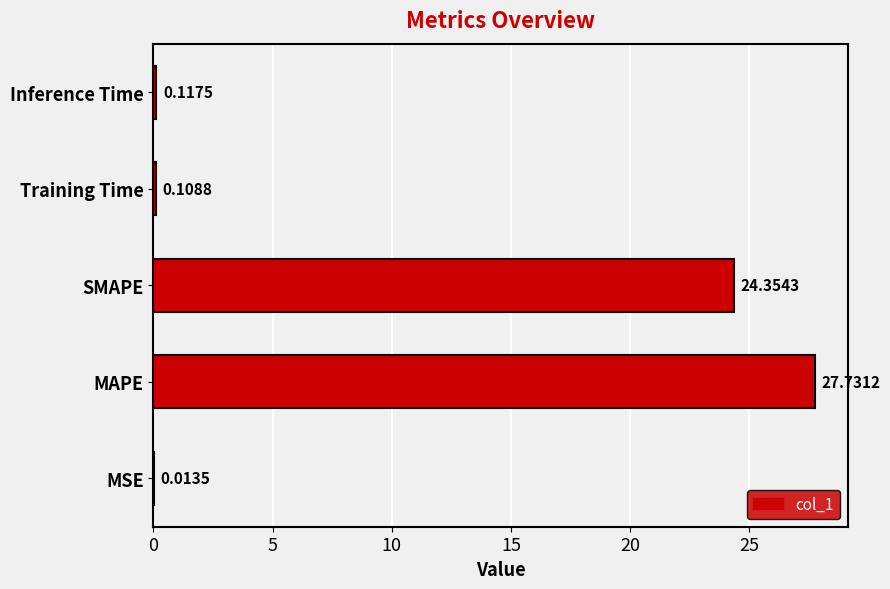

What is the change in value from MAPE to SMAPE?

-3.4